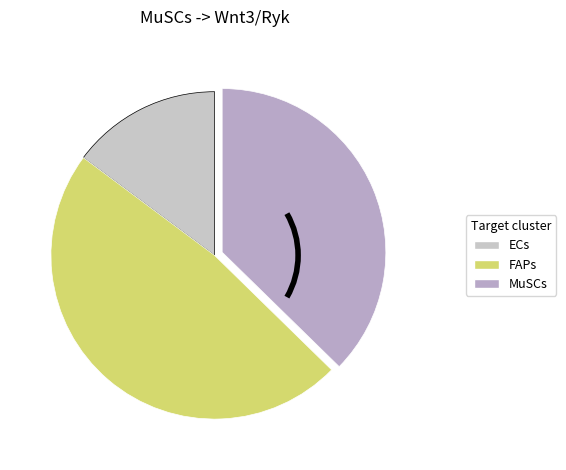

How many segments does this pie chart have?

3